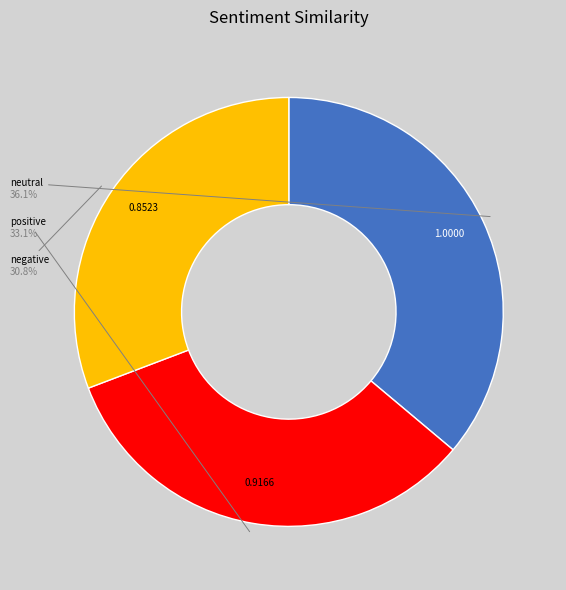

Which category has the biggest portion of the pie?

neutral